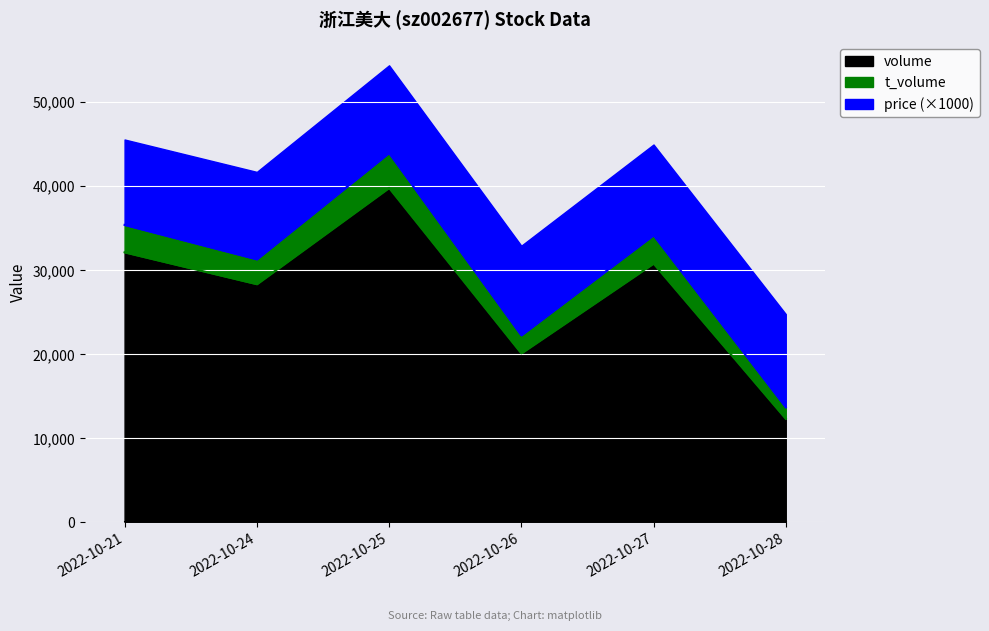

At which label does t_volume reach its minimum?

2022-10-28